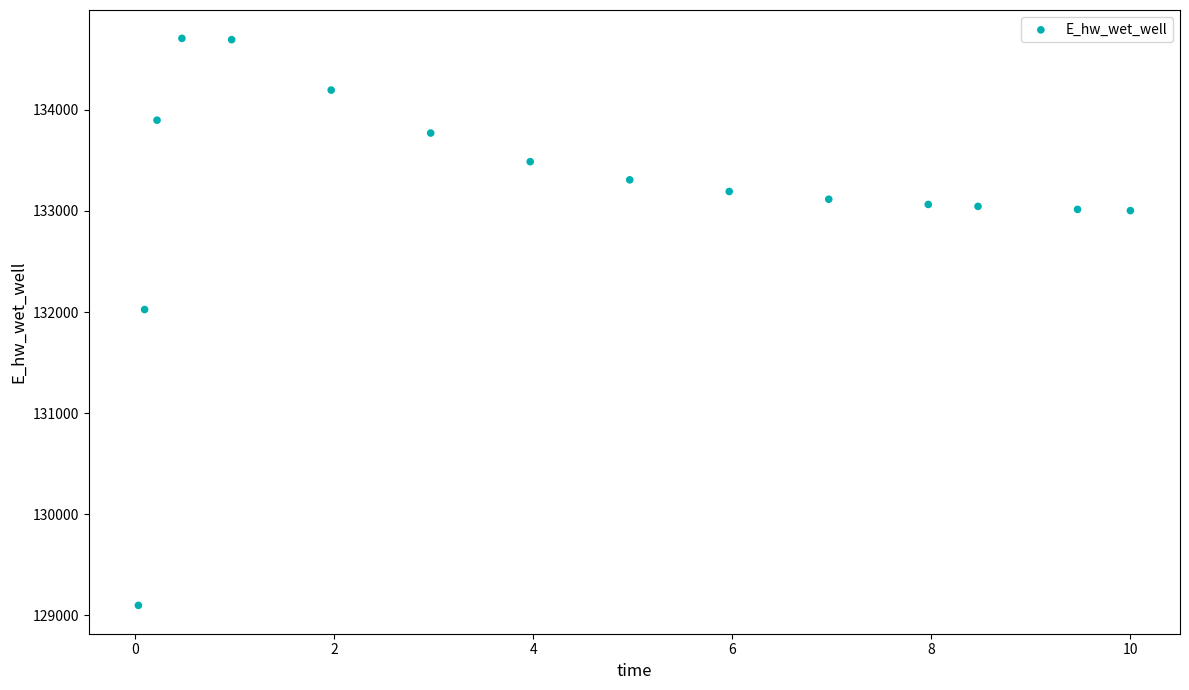

What is the range of X values (max minus min)?

10.0